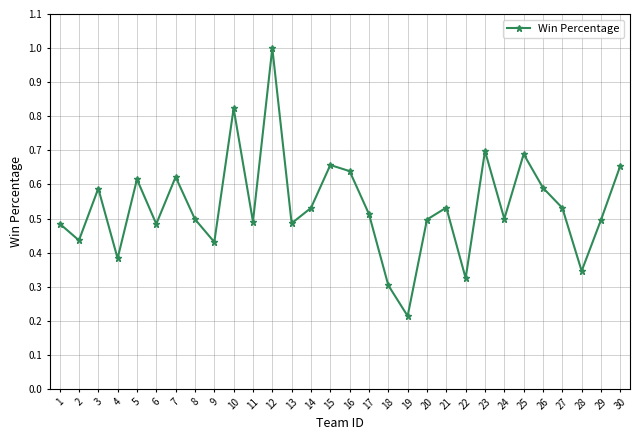

Count the number of categories in the chart.

30